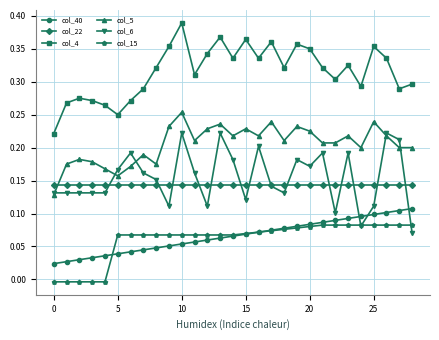

Which series has the largest total across all categories?

col_4